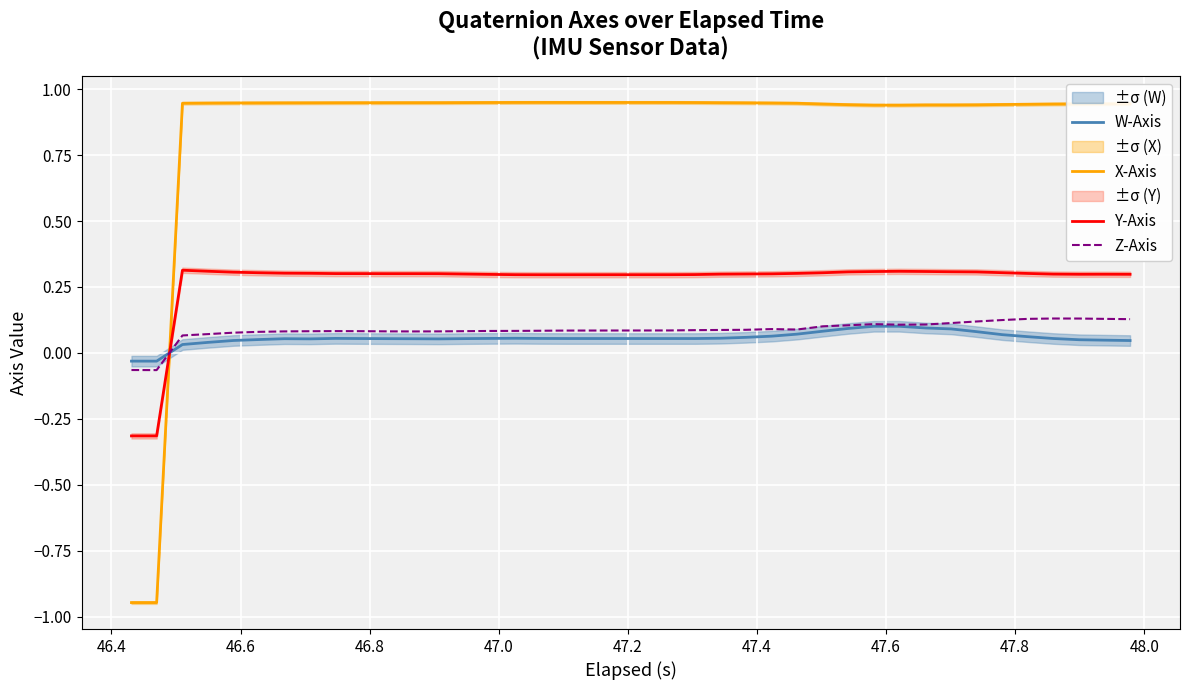

Which series ends up on top after the final intersection of Y-Axis and X-Axis?

X-Axis